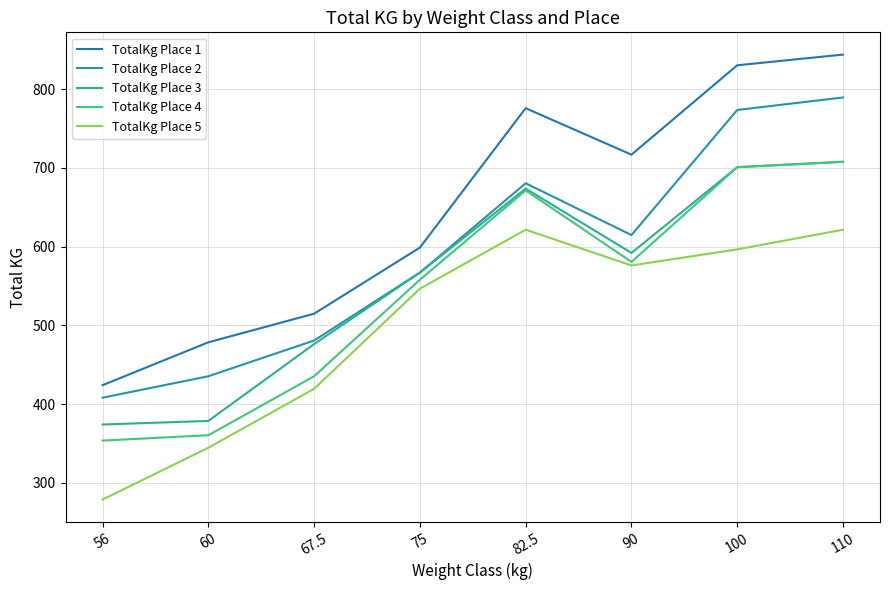

True or false: TotalKg Place 3 and TotalKg Place 5 cross at least once.

False